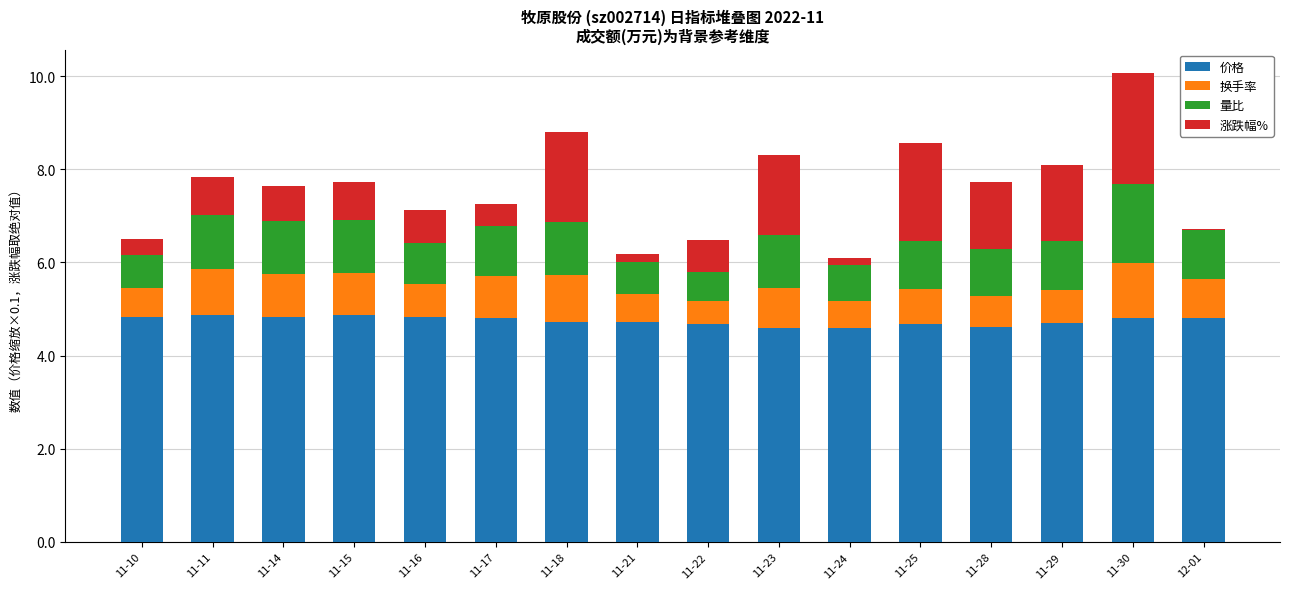

At which category is the sum across all series the highest?

11-30